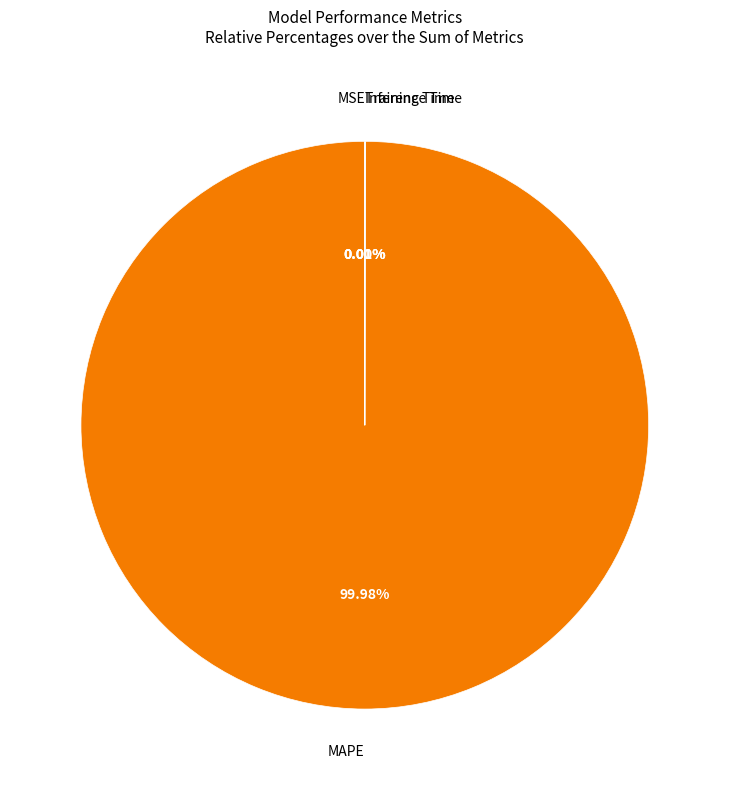

Does any single category account for the majority?

Yes